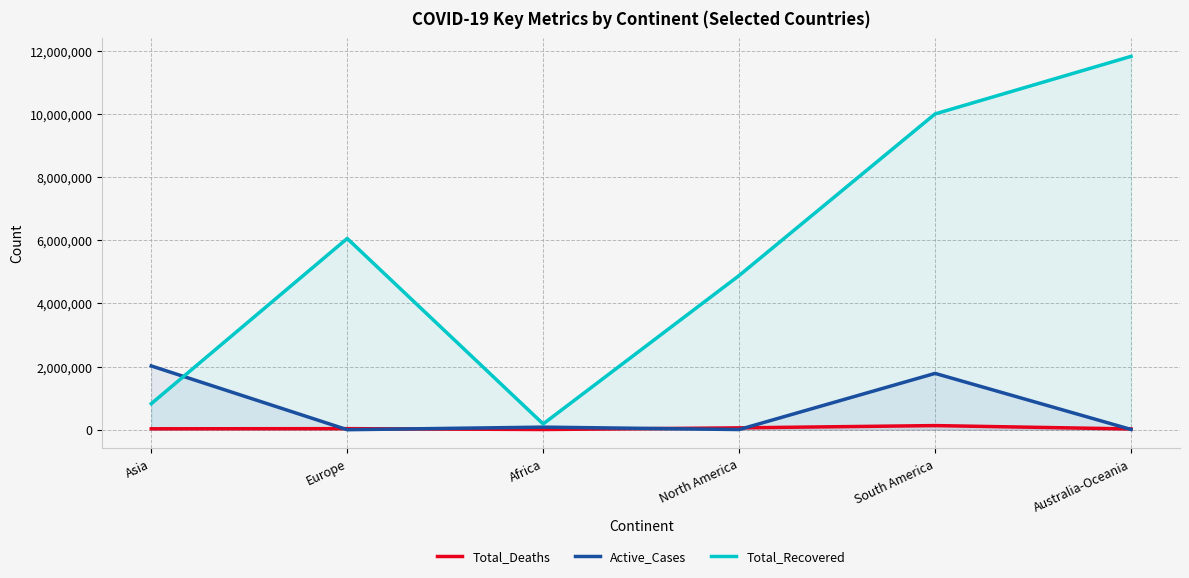

The value of Total_Recovered at South America is 13607704. True or false?

False